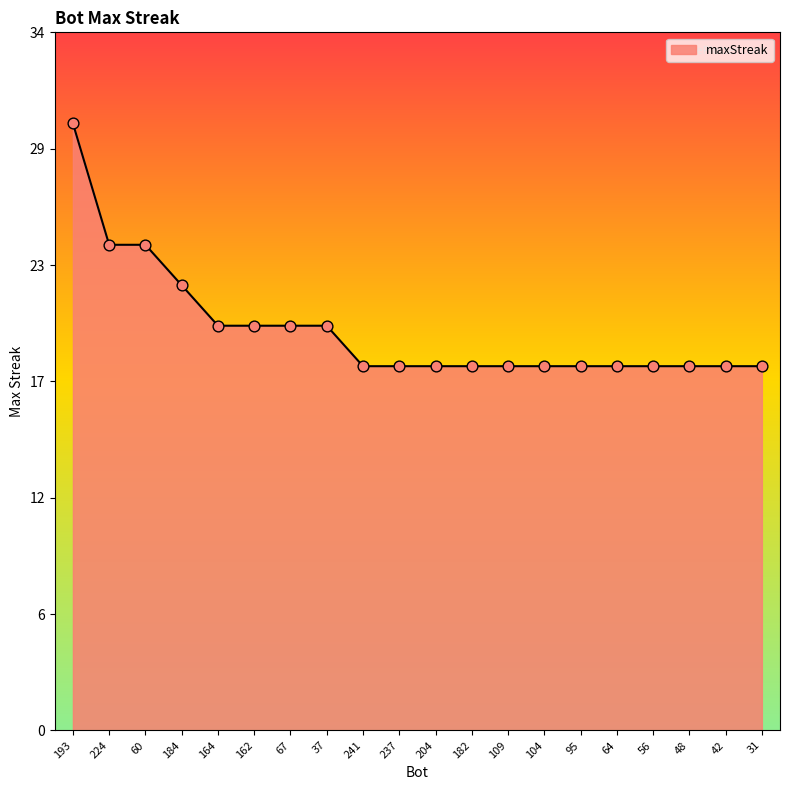

What is the change in value from 60 to 162?

-4